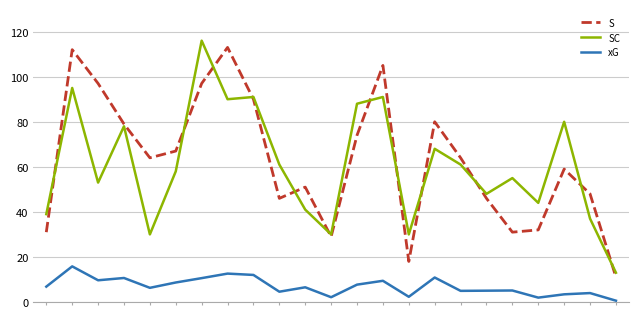

Which series has the largest total across all categories?

S